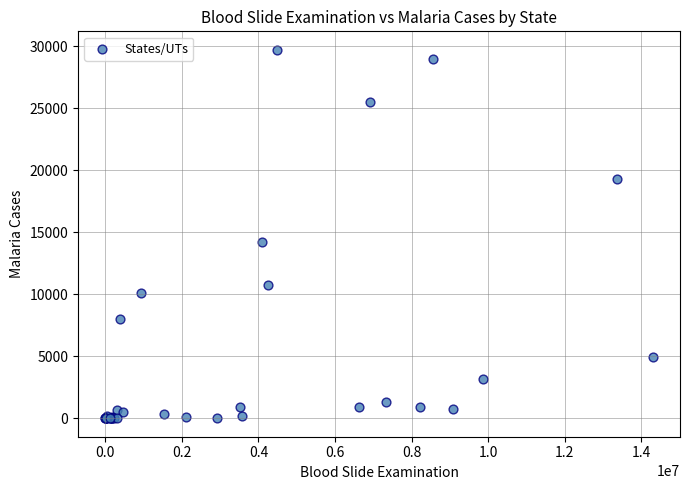

What Y value in the scatter plot is closest to 14866?

14198